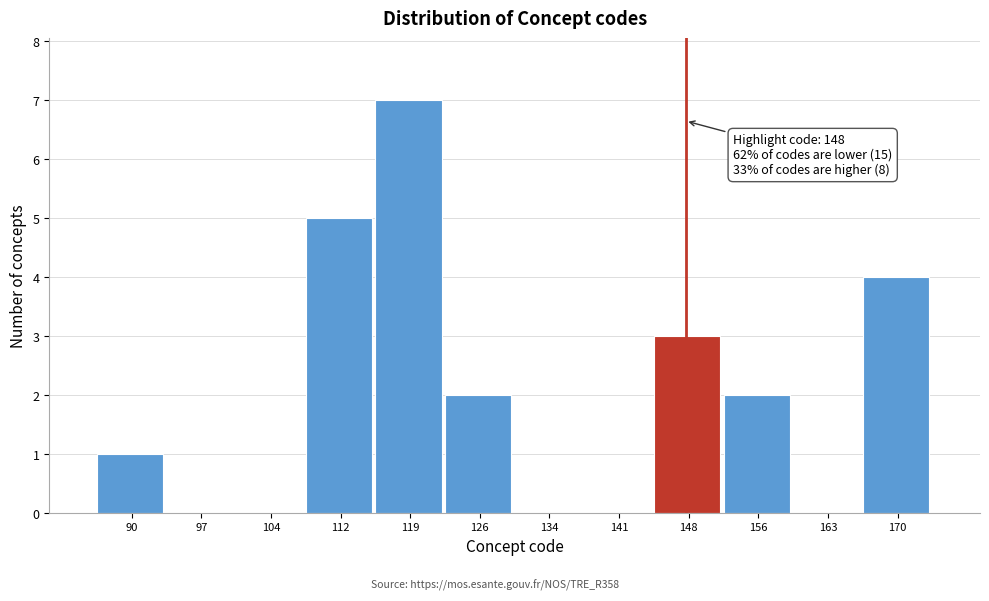

Over which range of the x-axis is the bar tallest?

115 to 123